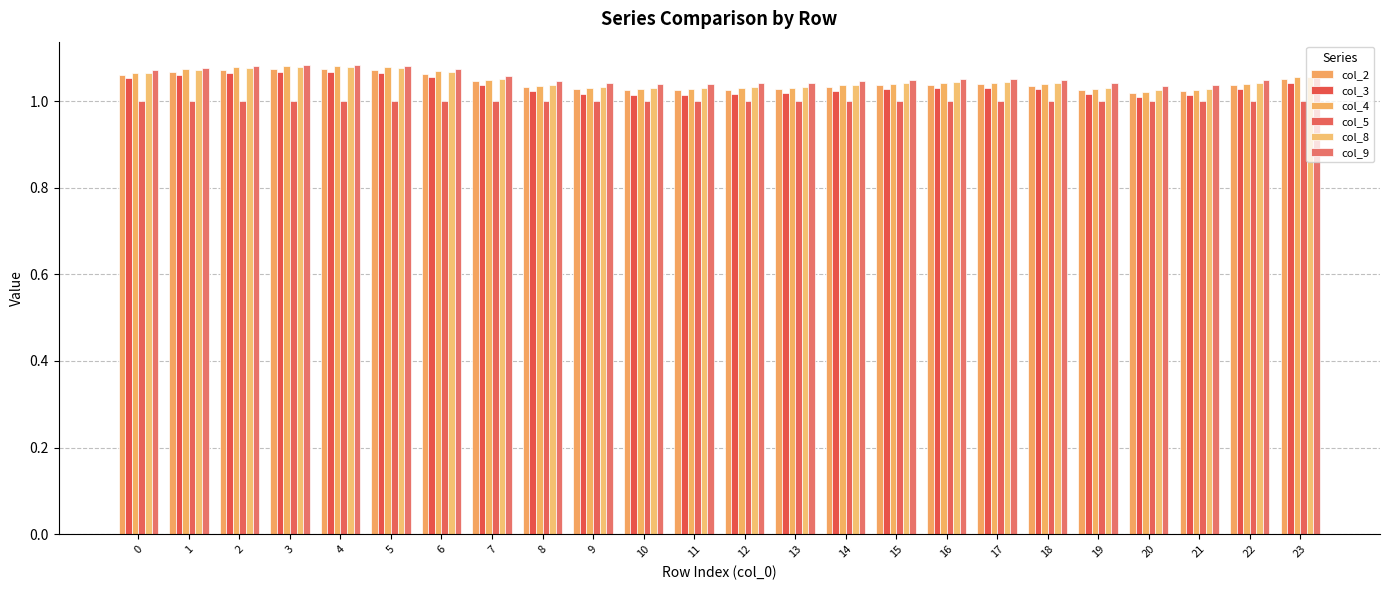

Does the chart contain any negative values?

No